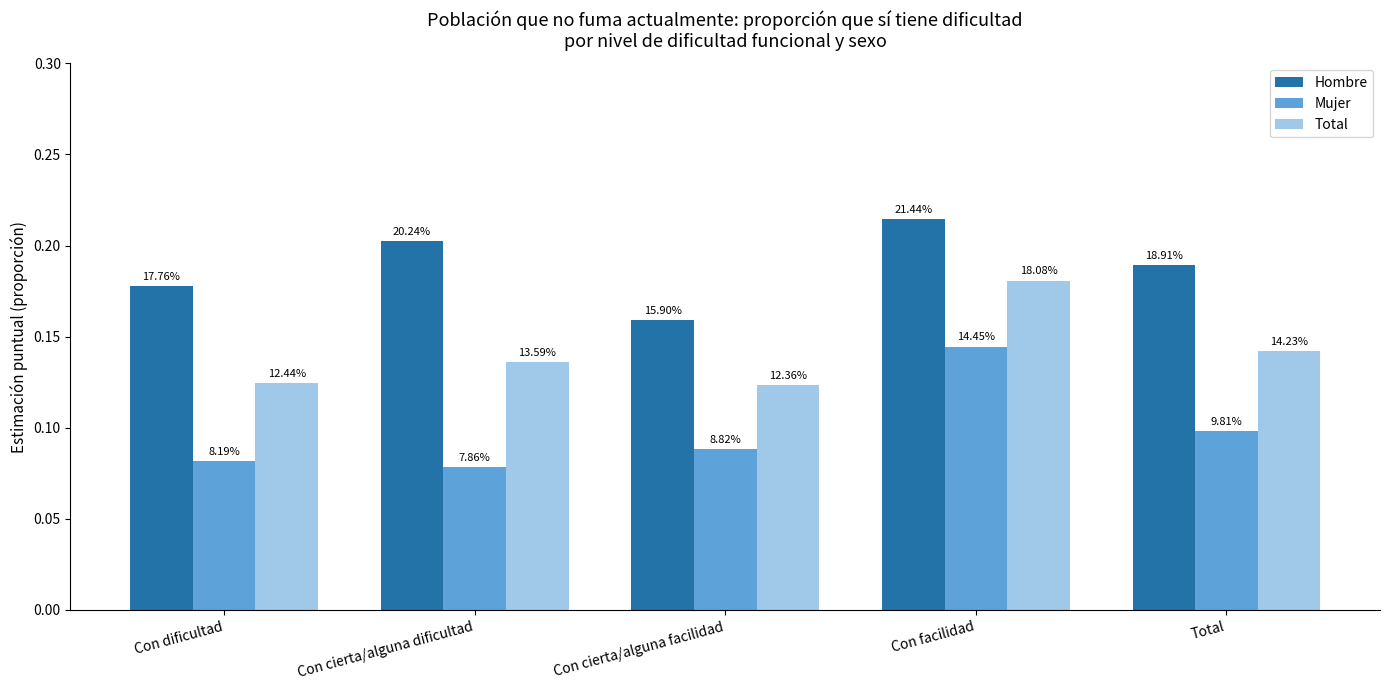

What are all the series names shown in the legend?

Hombre, Mujer, Total